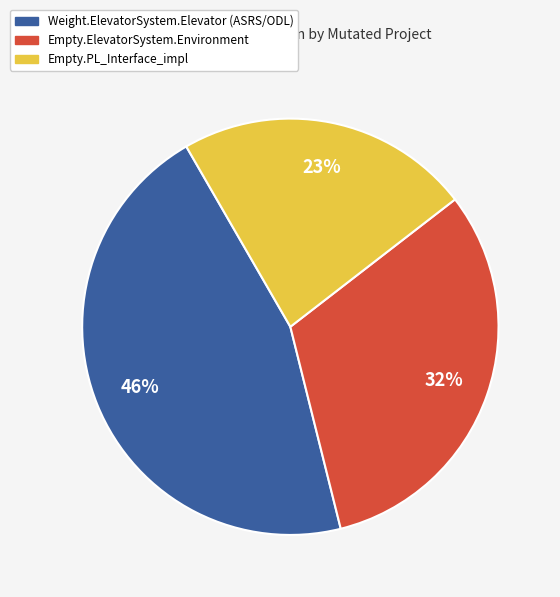

Is there a majority slice in this chart?

No